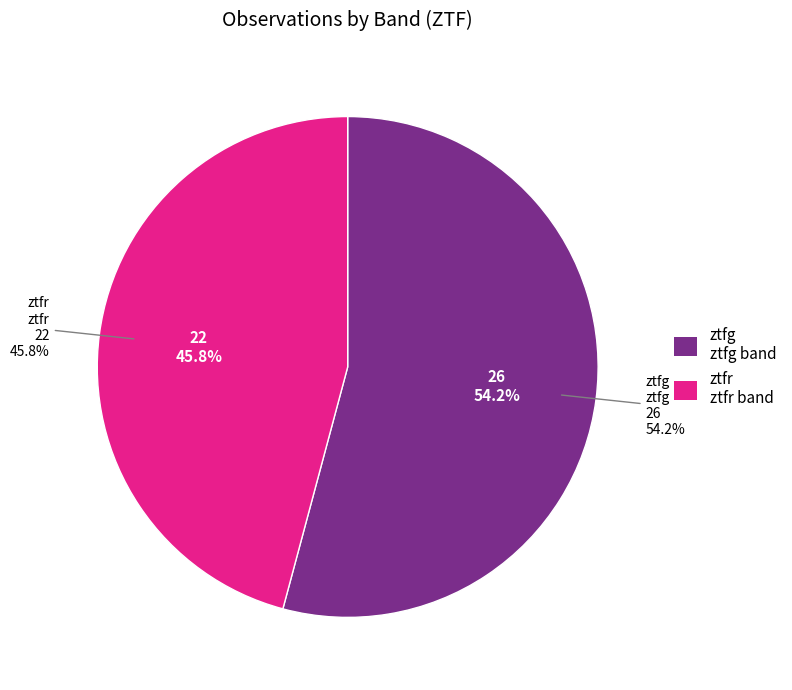

Is it true that ztfg is 67% of the pie?

False